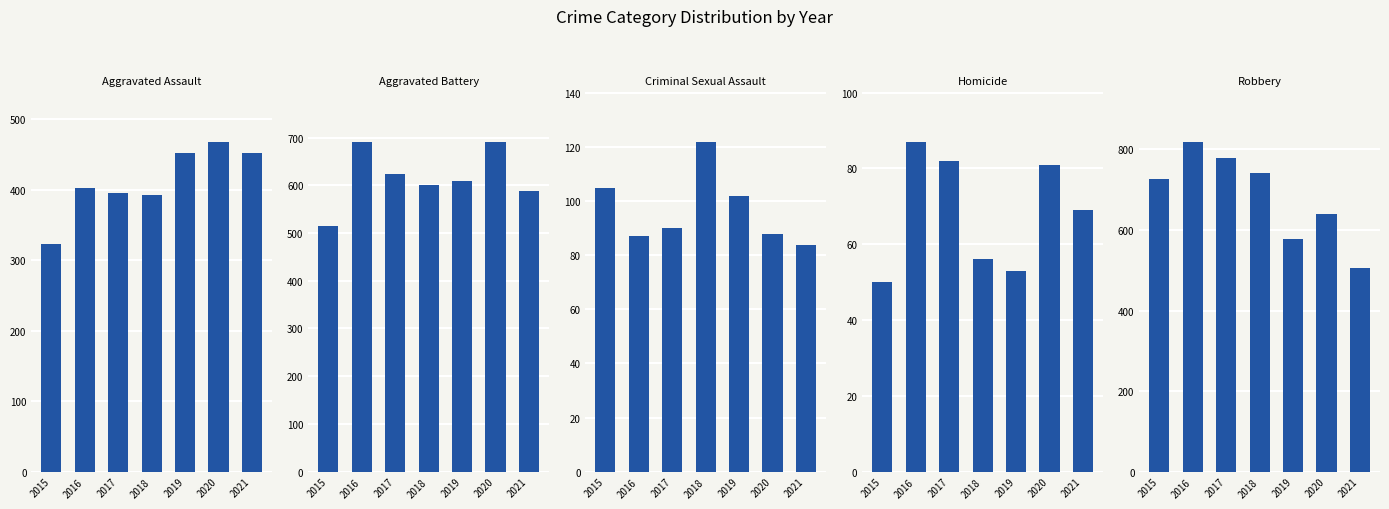

Which series has the largest range (max minus min)?

Robbery